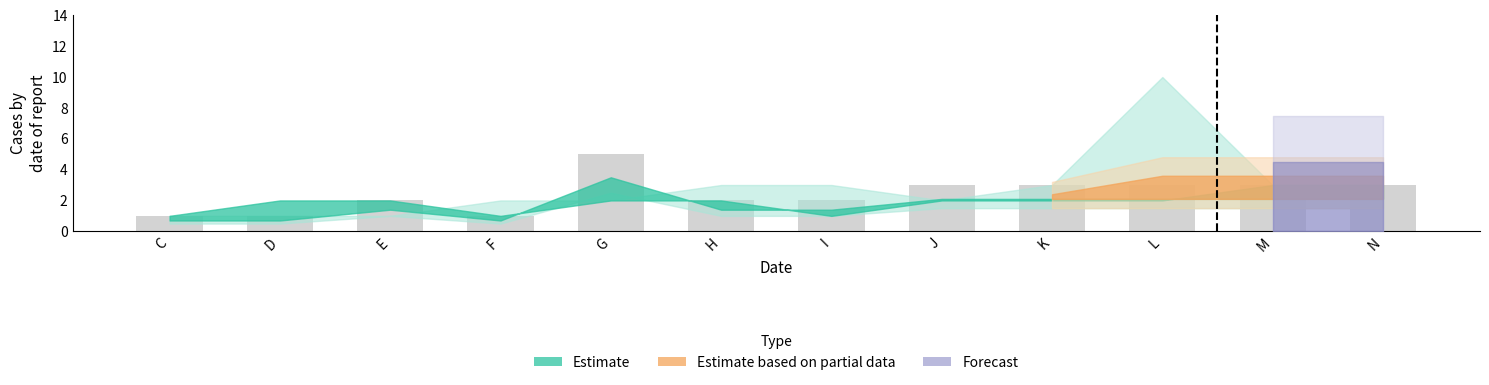

At which category does the chart reach its peak across all series?

G